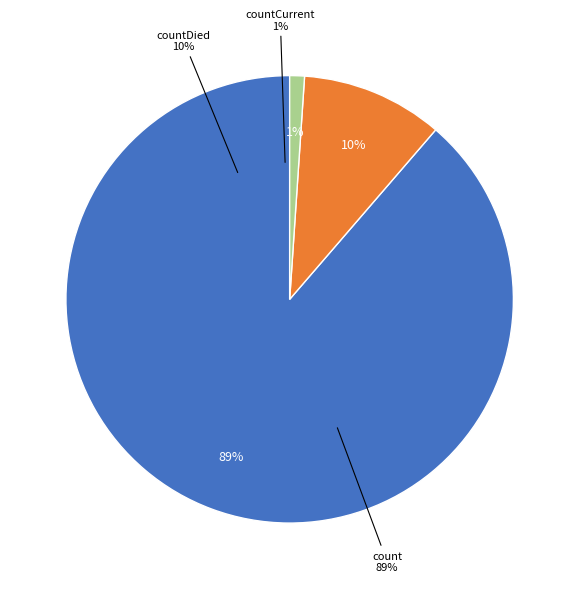

Is it true that countCurrent is 1% of the pie?

True